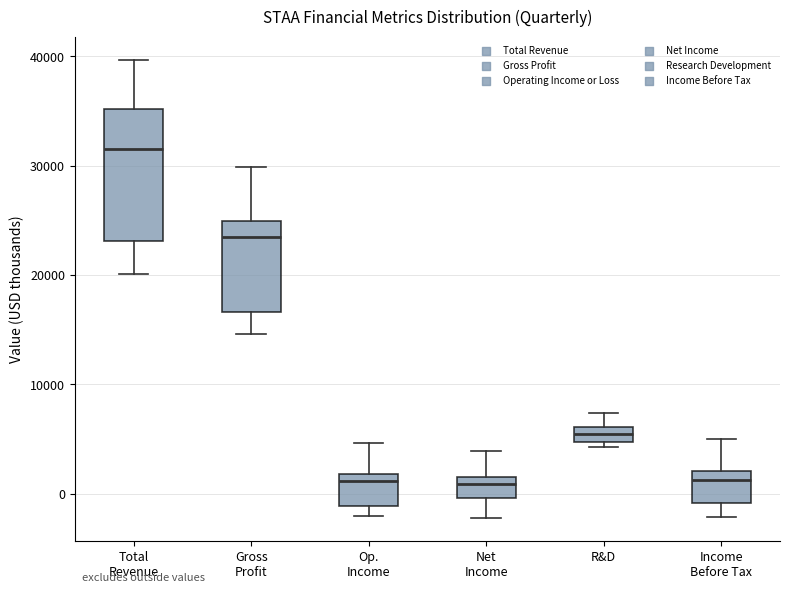

Which box has the highest median line?

Total Revenue